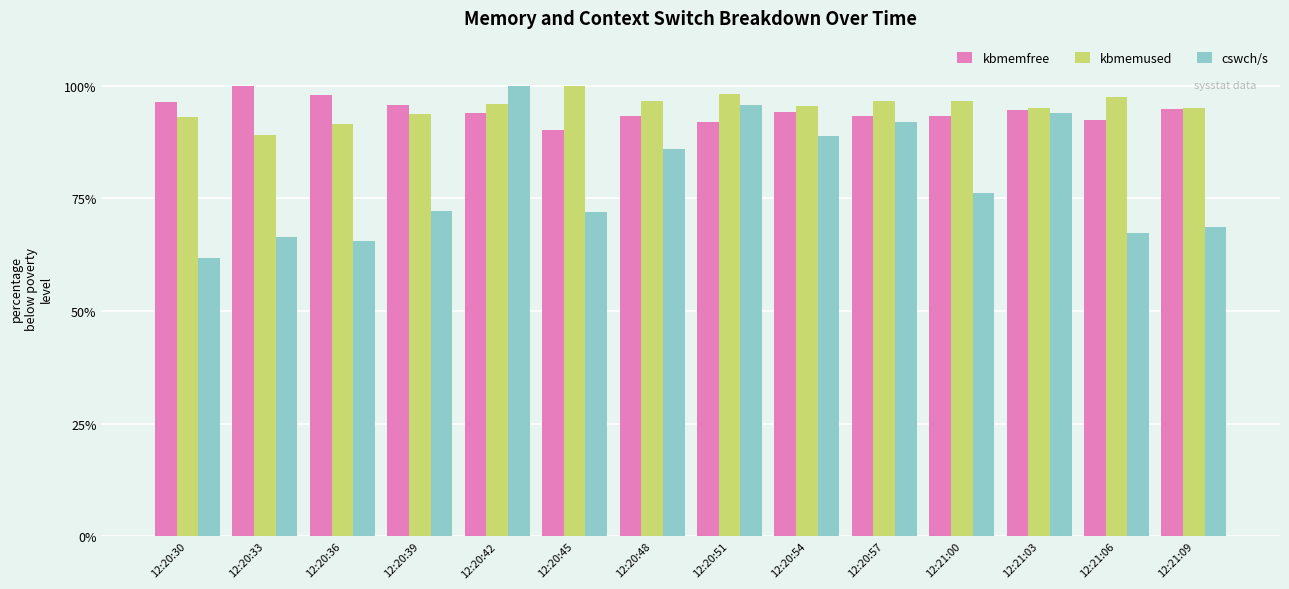

How many data points in cswch/s are above 76?

7